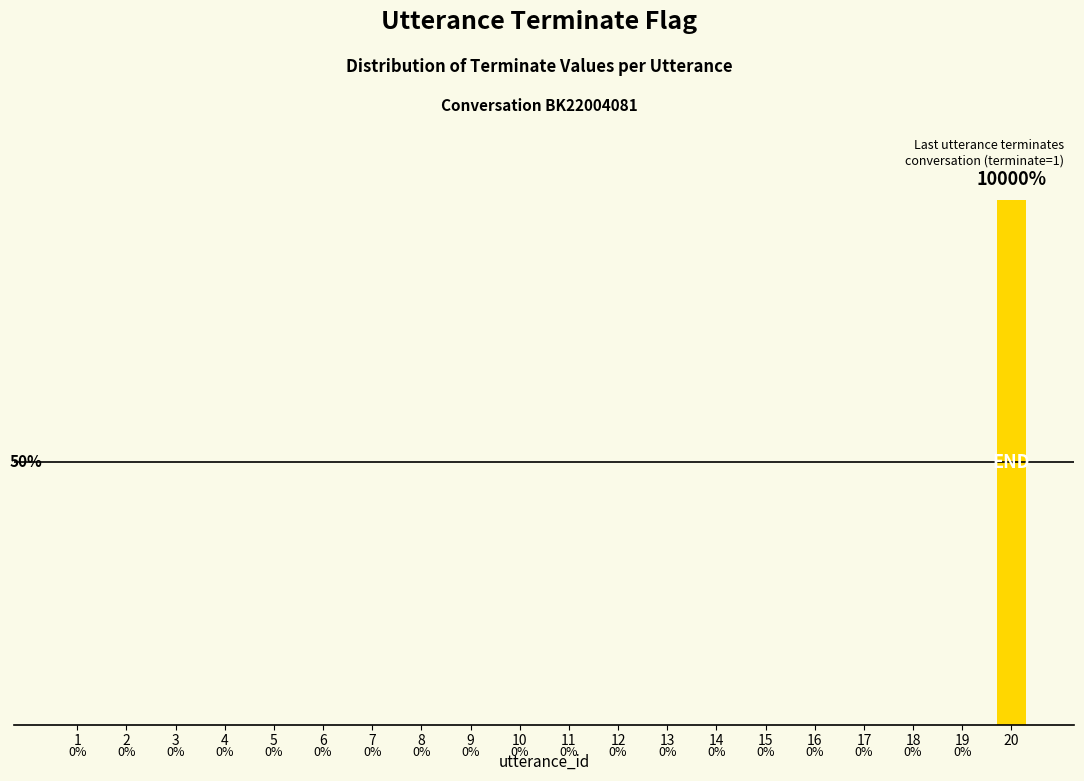

How many values are between 0 and 1?

20